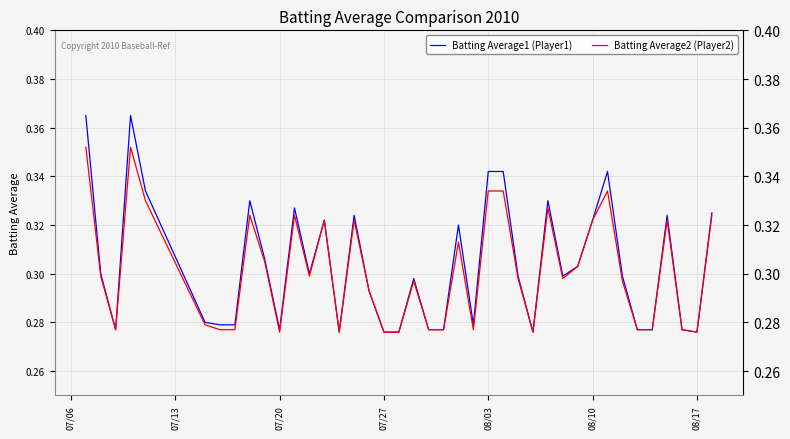

Rank the series by their maximum value, from lowest to highest.

Batting Average2 (Player2), Batting Average1 (Player1)